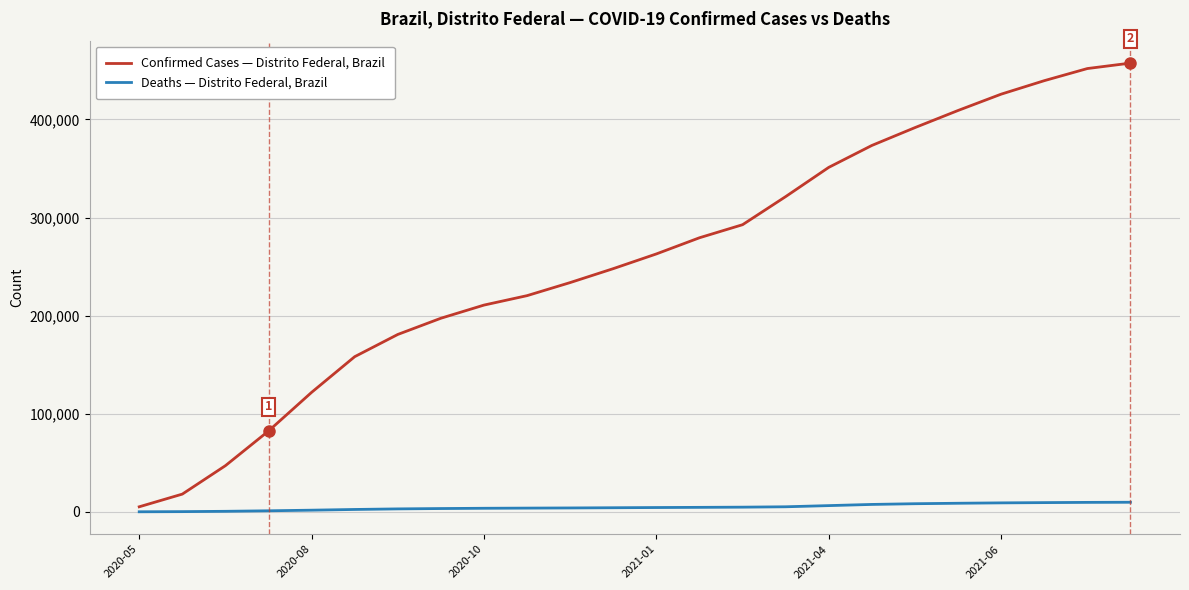

What is the greatest value displayed?

457452